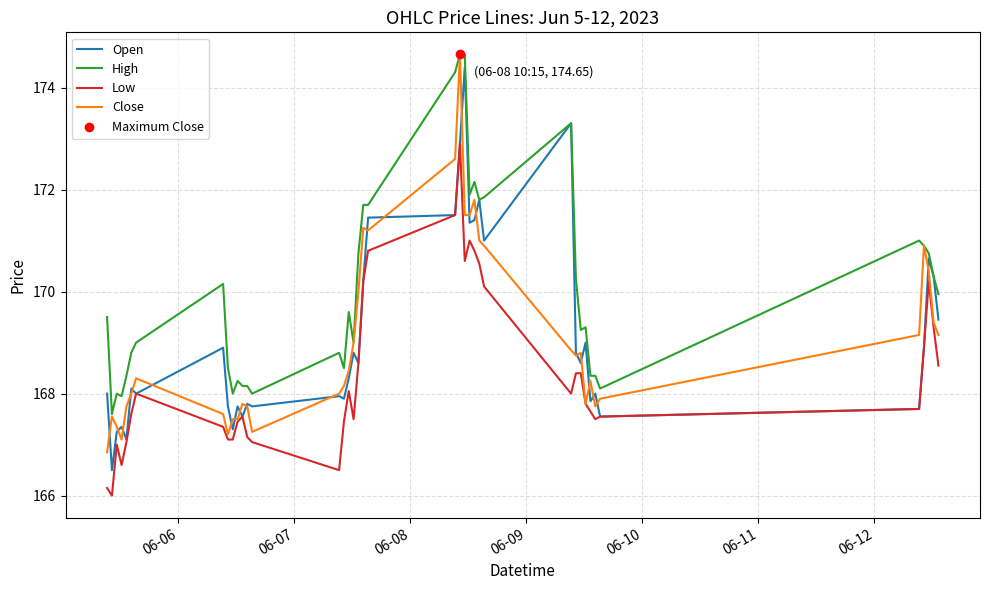

Which series has the largest total across all categories?

High